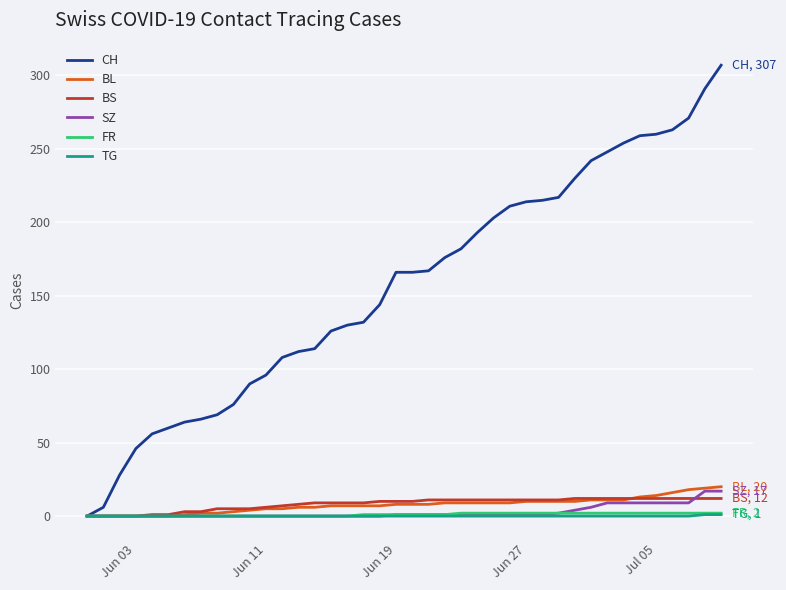

Which series has the widest spread of values?

CH